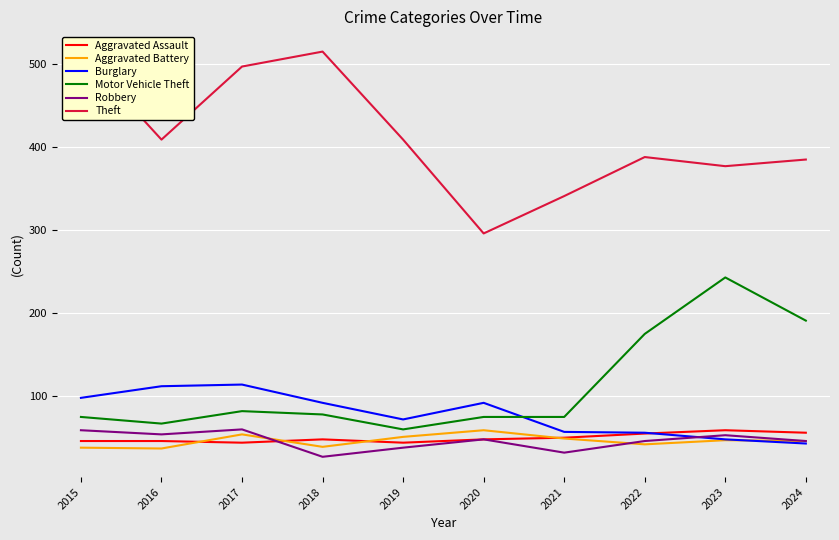

Reading right to left, transcribe all the data shown in this chart.

Aggravated Assault: 2024=56	2023=59	2022=55	2021=50	2020=48	2019=44	2018=48	2017=44	2016=46	2015=46
Aggravated Battery: 2024=46	2023=47	2022=42	2021=49	2020=59	2019=51	2018=39	2017=54	2016=37	2015=38
Burglary: 2024=43	2023=48	2022=56	2021=57	2020=92	2019=72	2018=92	2017=114	2016=112	2015=98
Motor Vehicle Theft: 2024=191	2023=243	2022=175	2021=75	2020=75	2019=60	2018=78	2017=82	2016=67	2015=75
Robbery: 2024=46	2023=53	2022=46	2021=32	2020=48	2019=38	2018=27	2017=60	2016=54	2015=59
Theft: 2024=385	2023=377	2022=388	2021=341	2020=296	2019=409	2018=515	2017=497	2016=409	2015=515